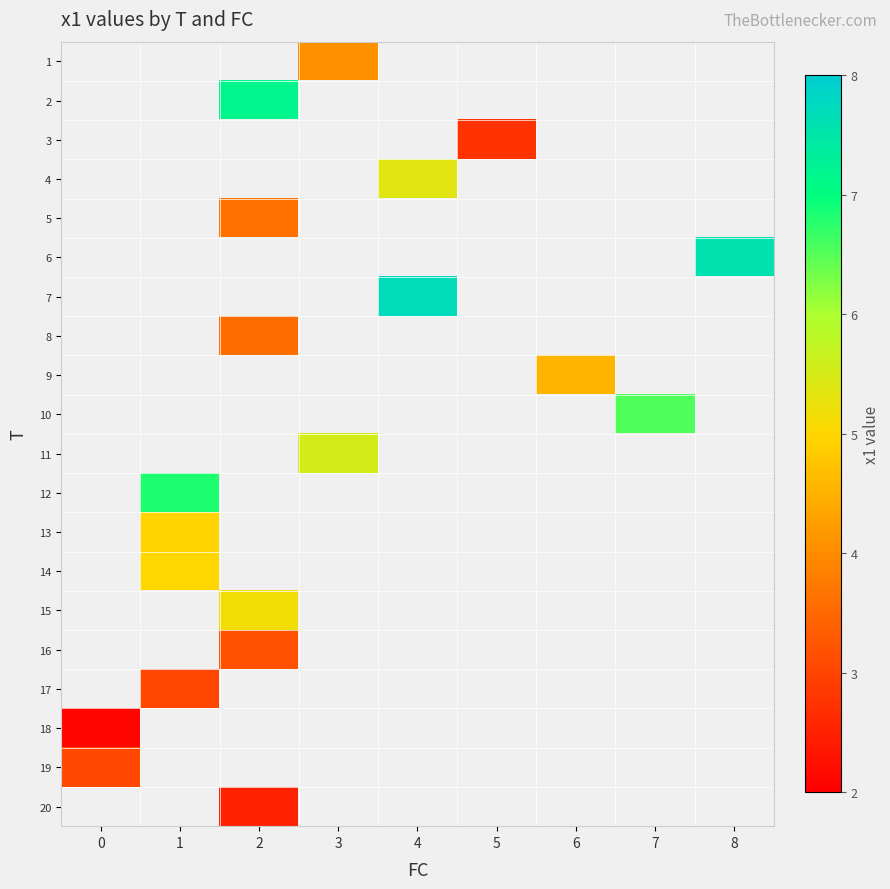

Count the number of data series in this chart.

20